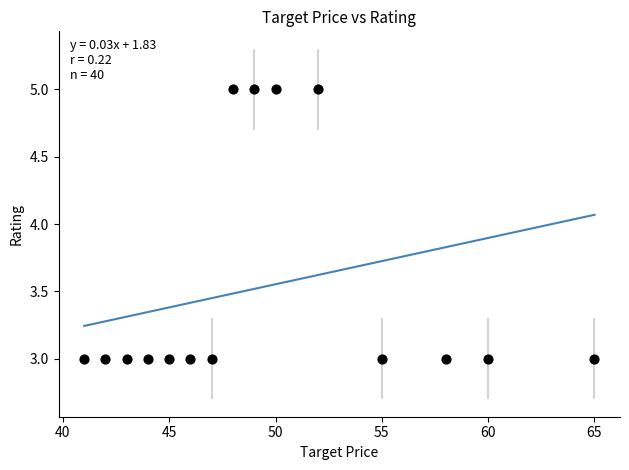

List the coordinates of all points as (Y, X) pairs, reading left to right.

(3, 41)  (3, 42)  (3, 43)  (3, 44)  (3, 45)  (3, 46)  (3, 47)  (5, 48)  (5, 49)  (5, 50)  (5, 52)  (3, 55)  (3, 58)  (3, 60)  (3, 65)